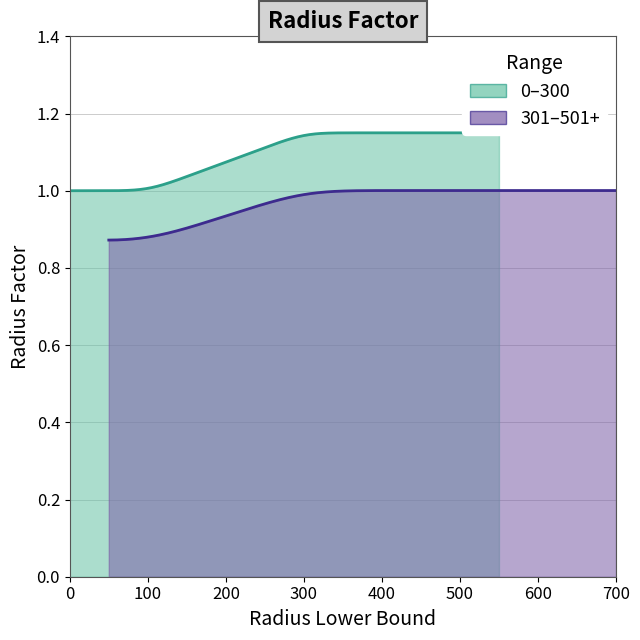

What is the difference between the values at 0 and 301?

0.1